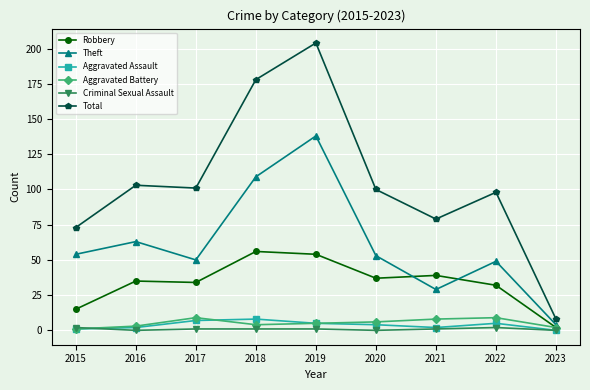

True or false: Aggravated Battery has more than 1 points higher than both neighbors.

True